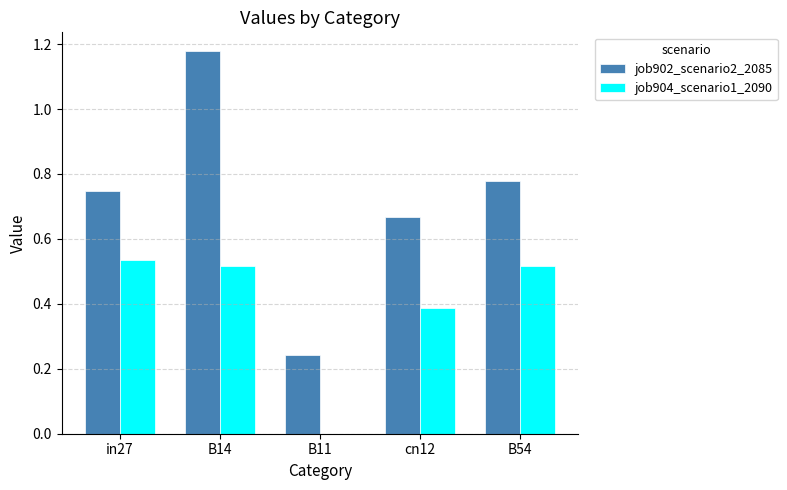

How many data points does each series have?

5